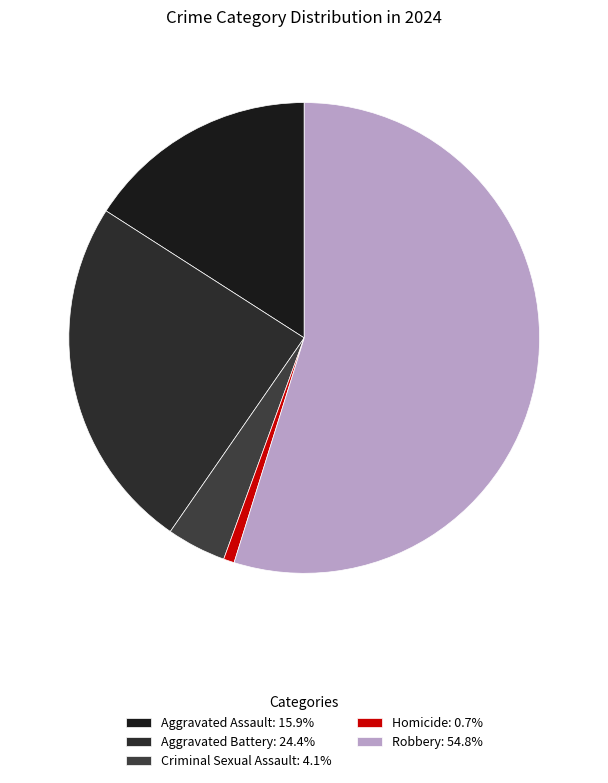

To the nearest percent, what portion does Criminal Sexual Assault represent?

4%